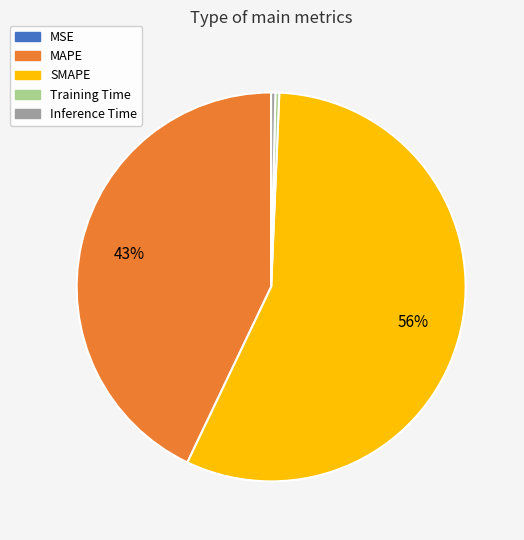

True or false: Training Time accounts for 0% of the total.

True